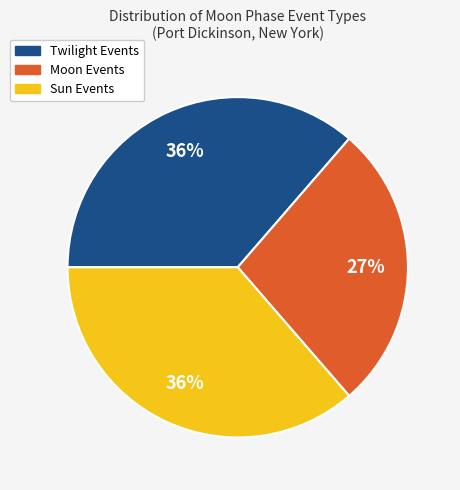

Which slice is the smallest?

Moon Events